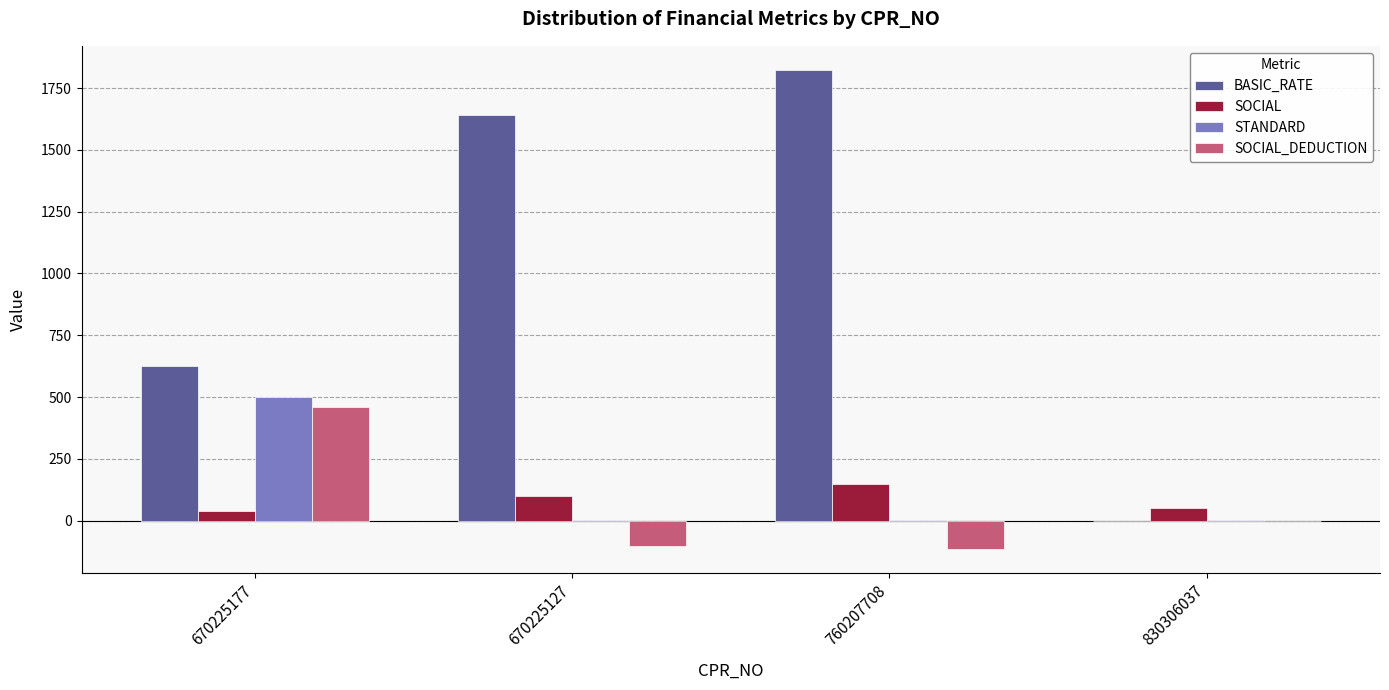

At which category is the sum across all series the highest?

760207708